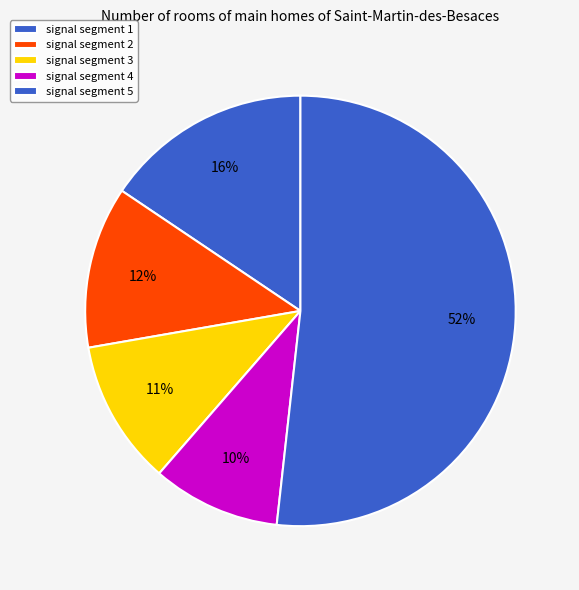

What is the smallest slice in the pie chart?

signal segment 4